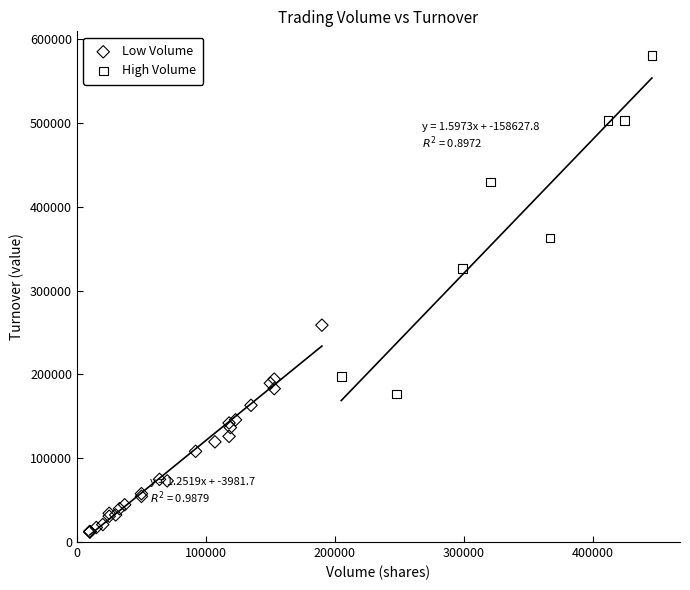

Which series contains the lowest Y value?

Low Volume